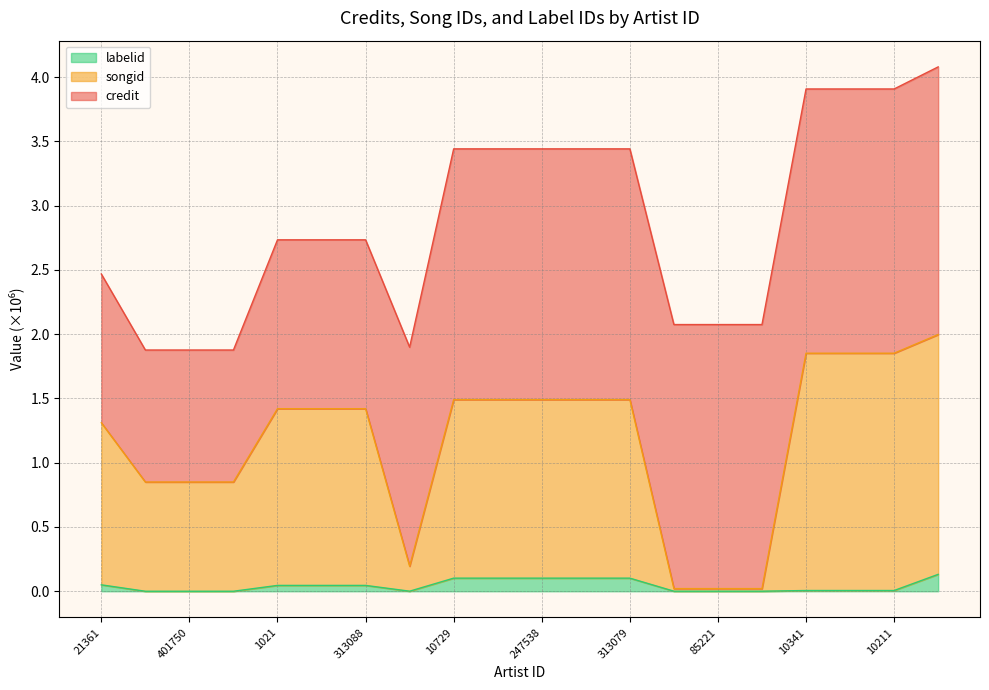

True or false: labelid has more than 2 interior local peaks.

False